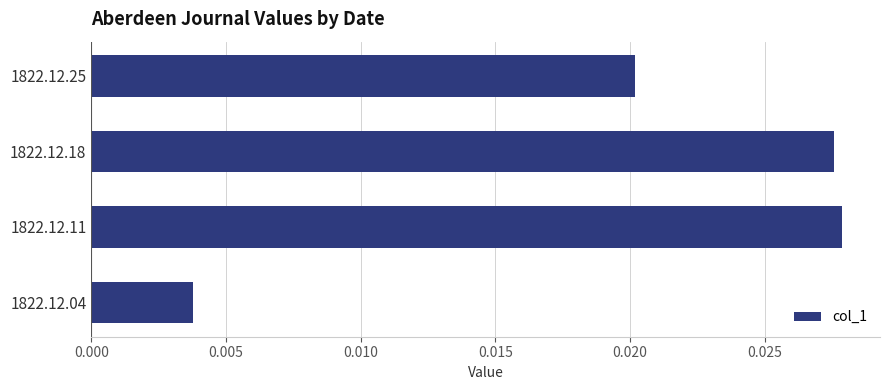

List the labels in order of value, largest first.

1822.12.11, 1822.12.18, 1822.12.25, 1822.12.04